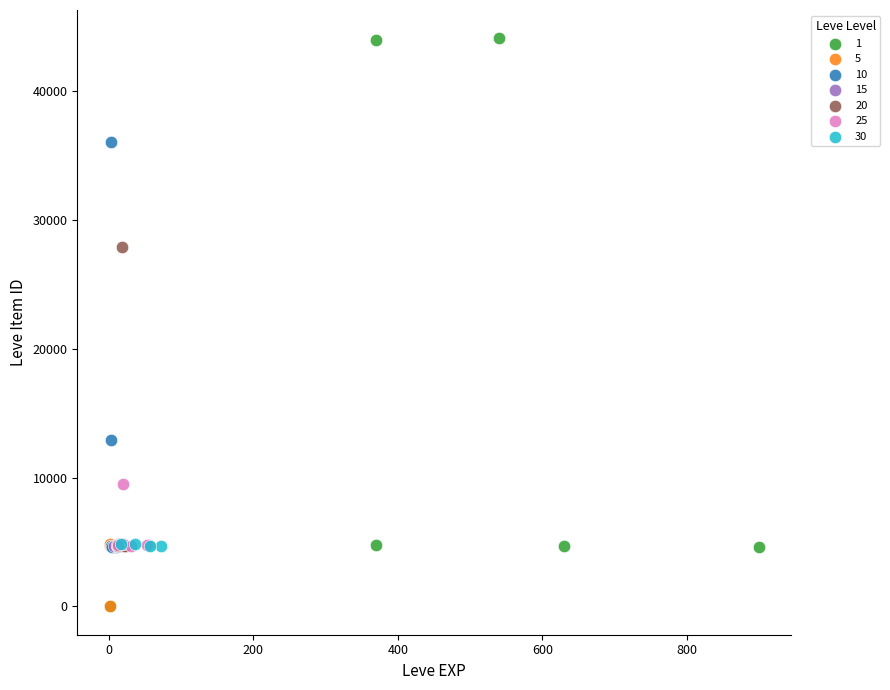

What are all the series names shown in the legend?

1, 5, 10, 15, 20, 25, 30